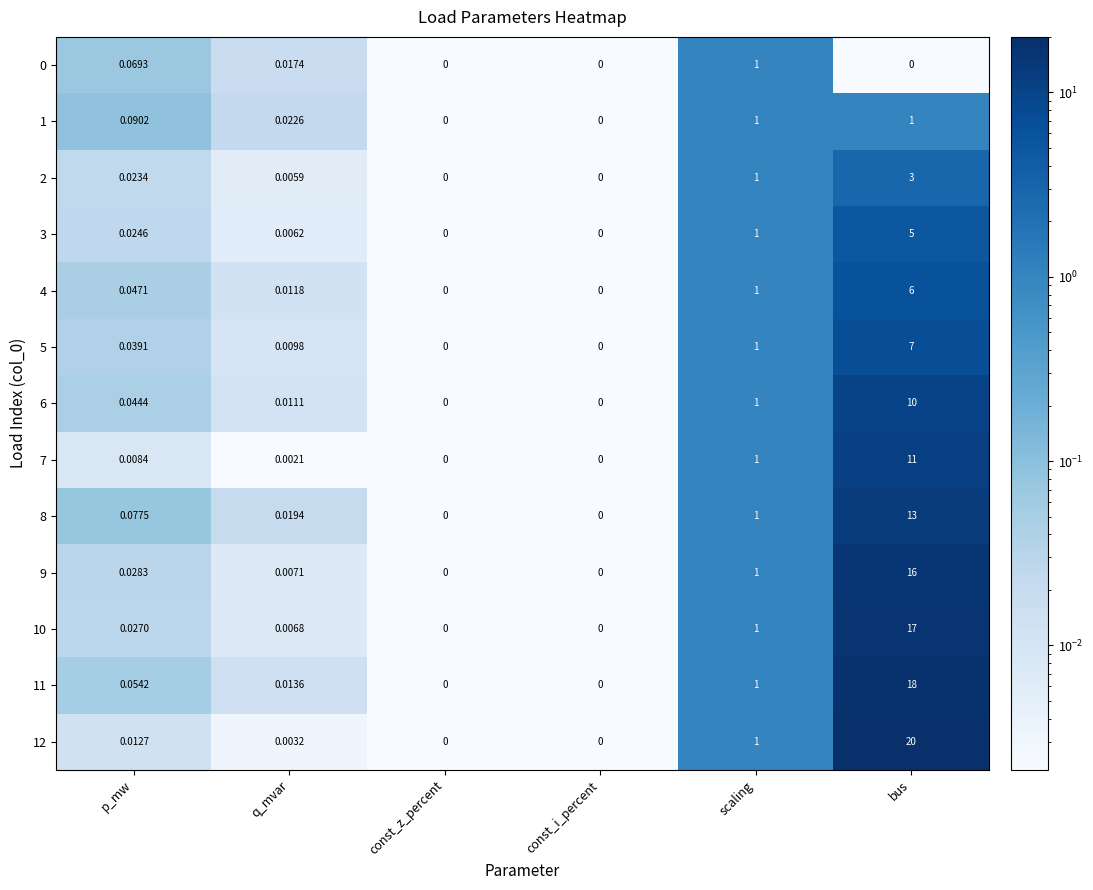

Which series has the largest range (max minus min)?

12